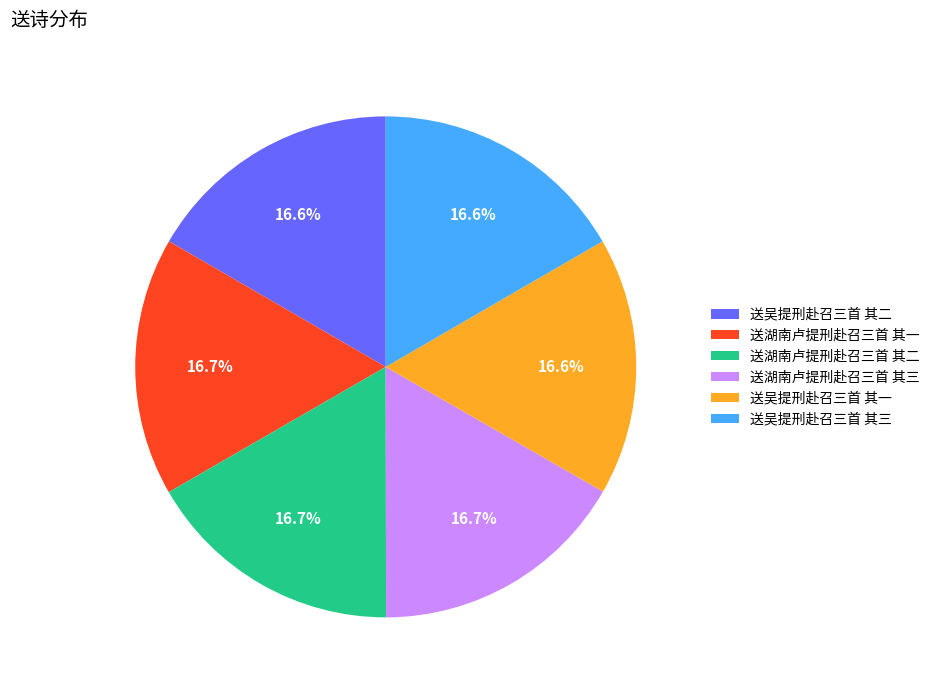

Is there any slice that represents more than half of the pie?

No